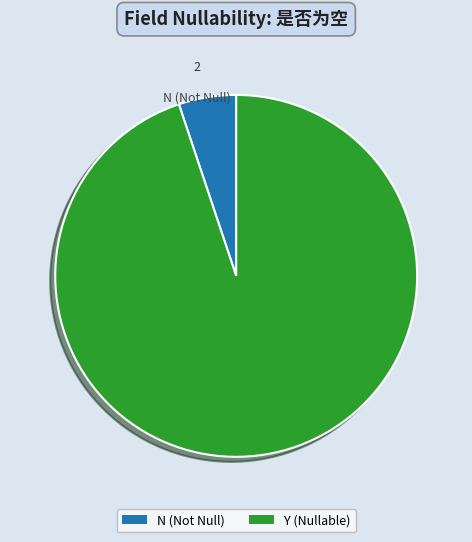

Combined, do Y (Nullable) and N (Not Null) account for over 50%?

Yes